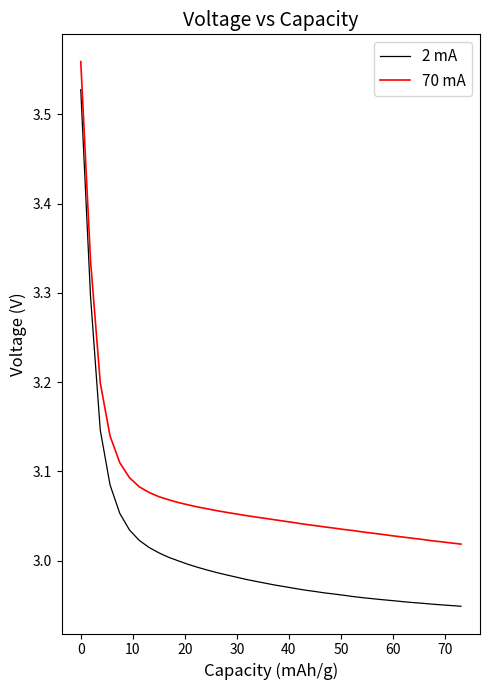

List the series in order of their peak value, highest first.

70 mA, 2 mA